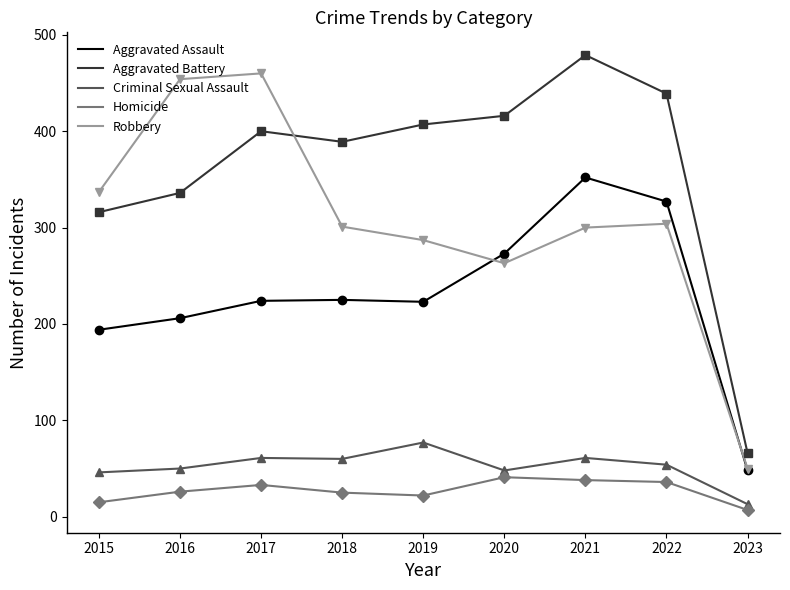

What value does the Robbery series have at 2020, to the nearest 10?

260